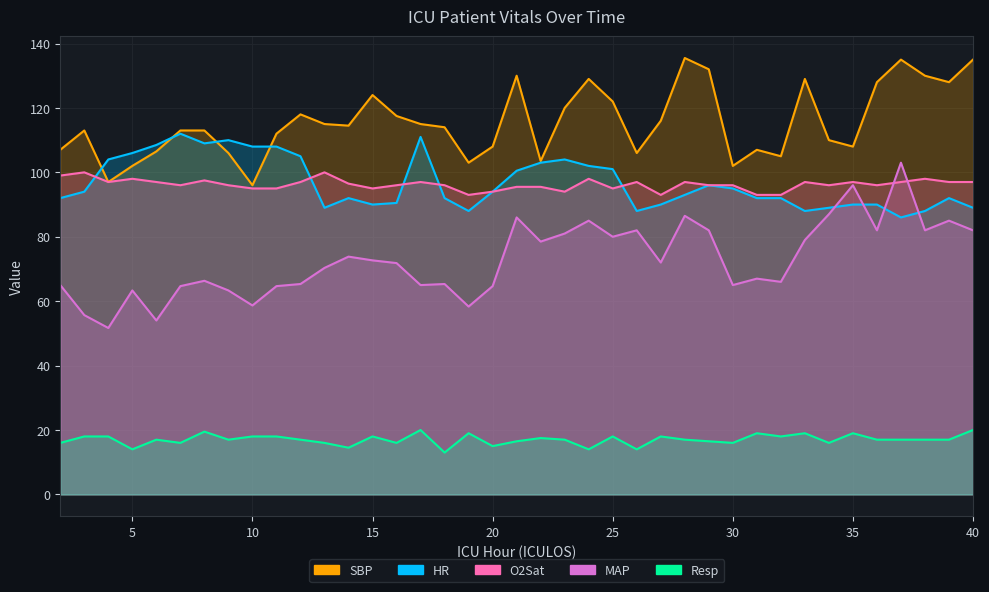

What is the sum of the HR values at 10 and 30?

203.0